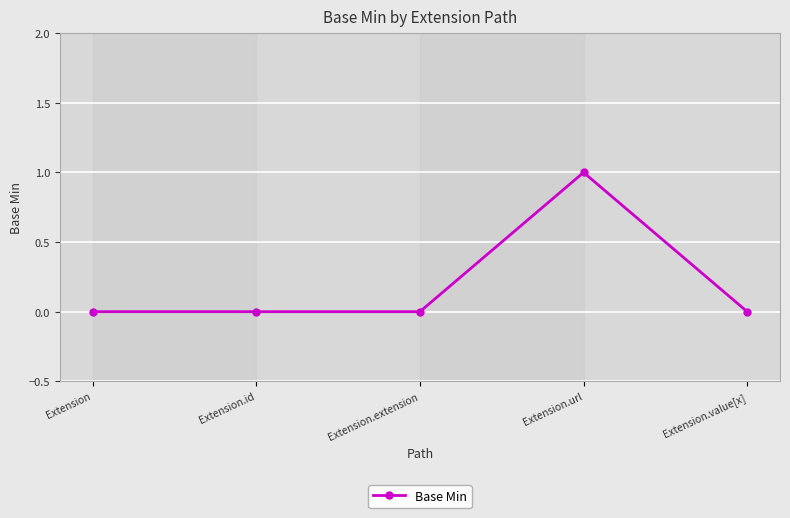

Is it true that the value at Extension is 0?

True